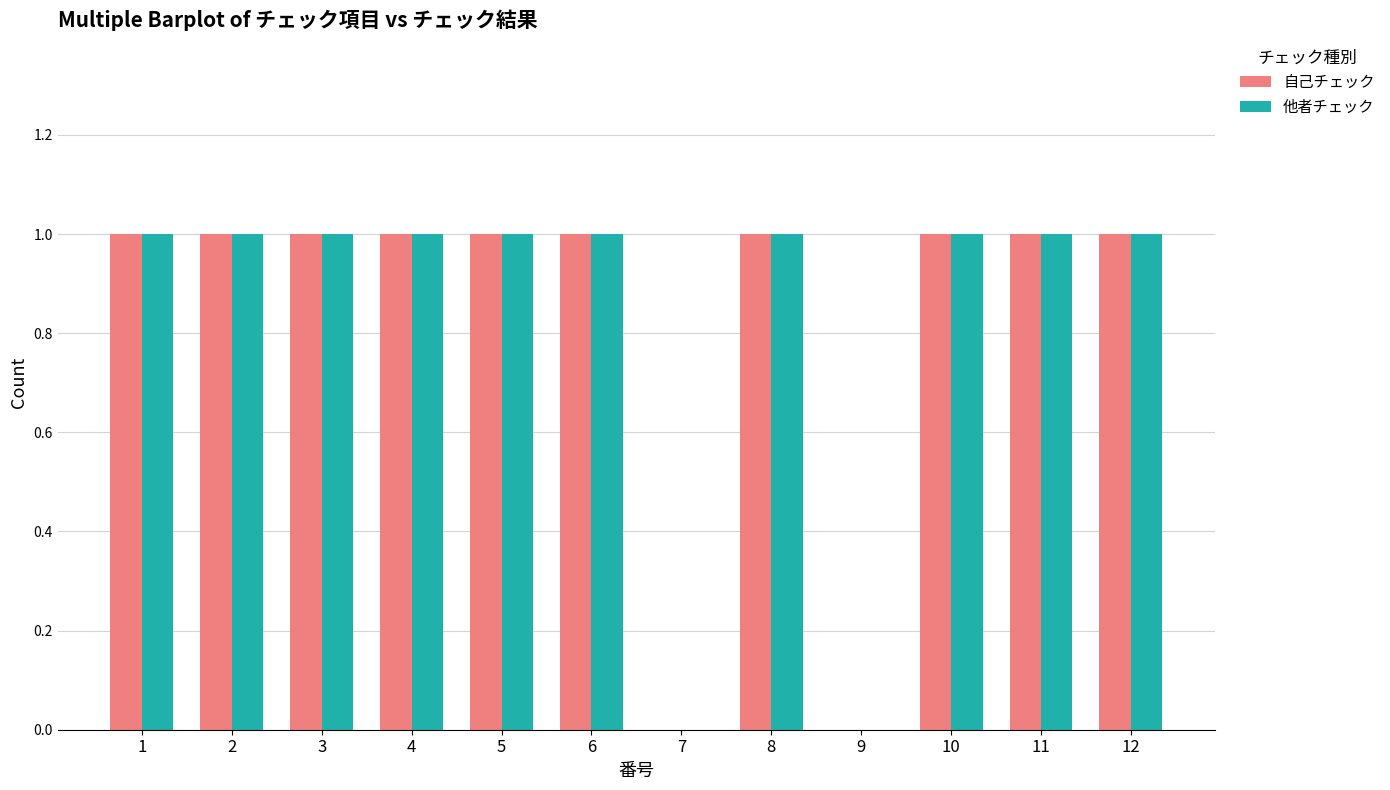

The value of 他者チェック at 12 is 1. True or false?

True